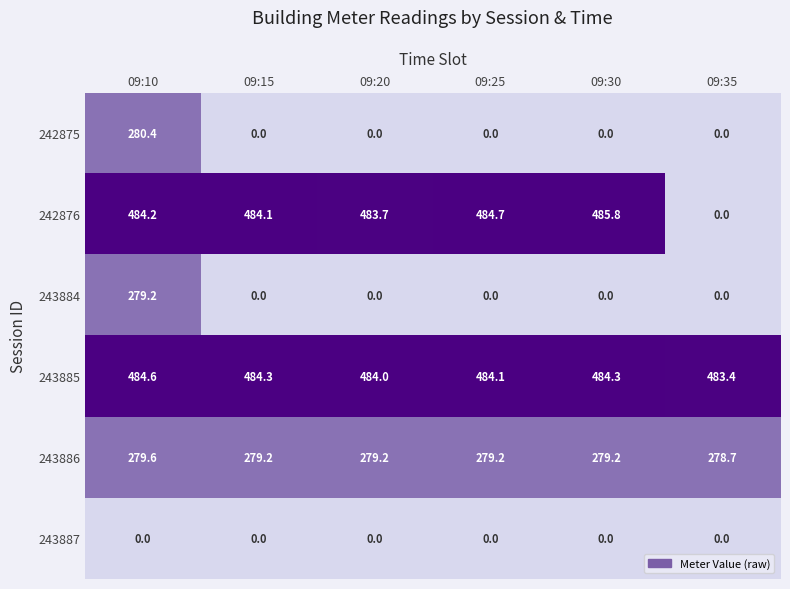

What is the spread (max minus min) of values at 09:10?

484.6